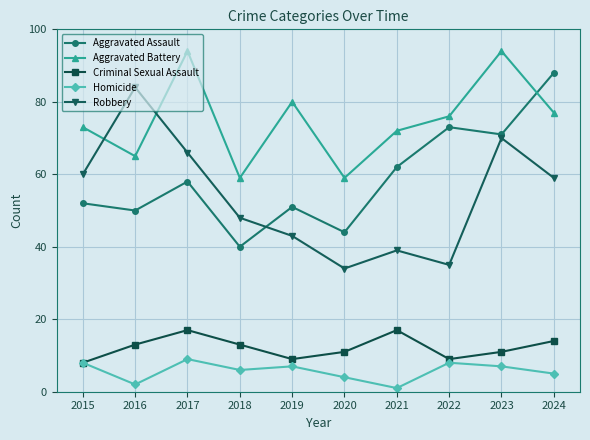

Rank the series by their maximum value, from lowest to highest.

Homicide, Criminal Sexual Assault, Robbery, Aggravated Assault, Aggravated Battery